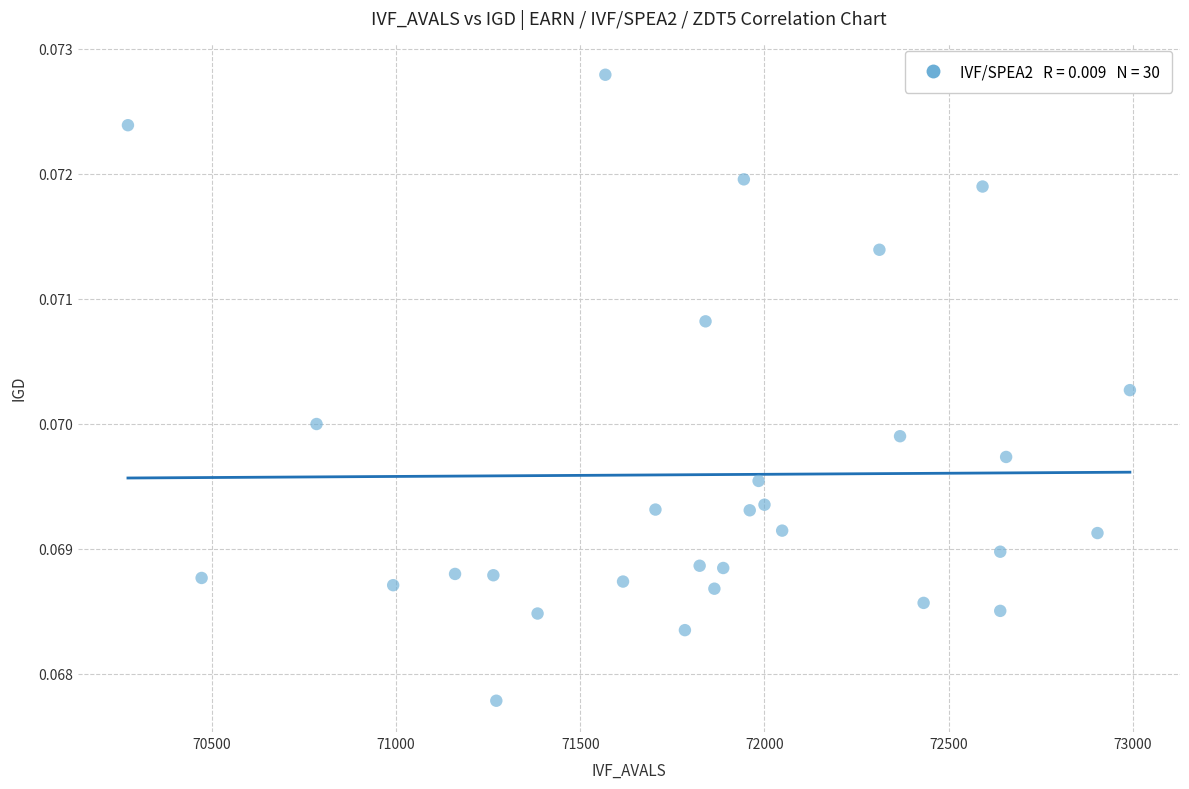

What is the range of X values (max minus min)?

2720.0